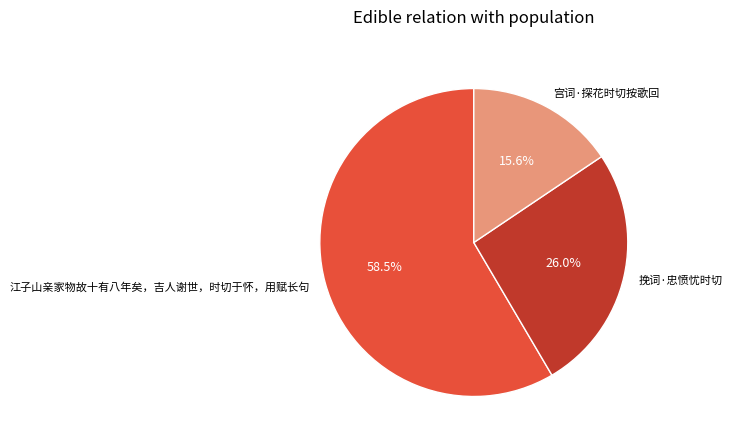

To the nearest percent, what percentage of the pie is 挽词·忠愤忧时切?

26%